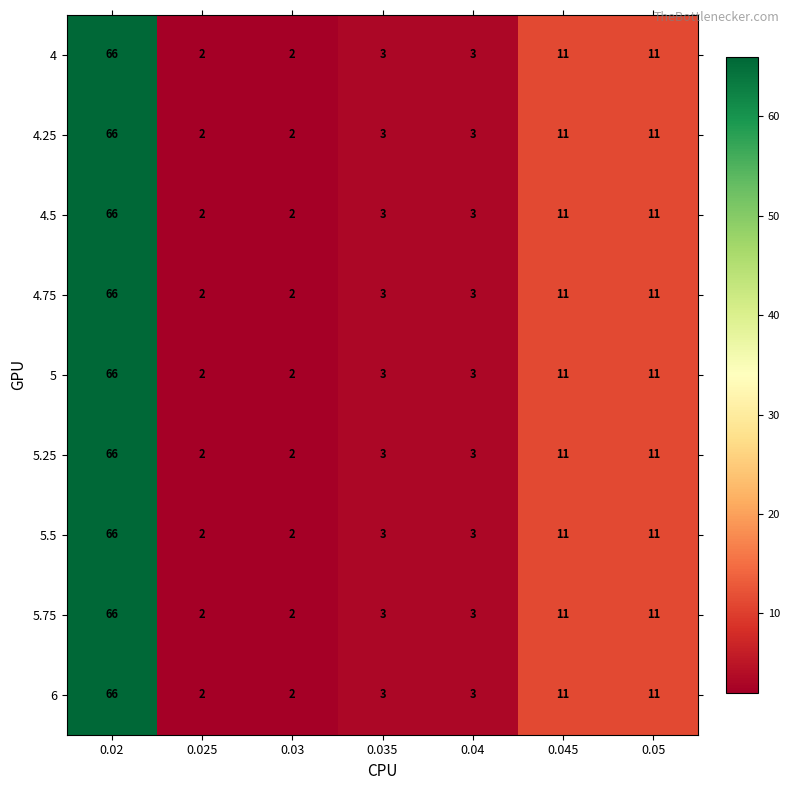

Is the value of 5.5 at 0.025 greater than the value of 4.5 at 0.045?

No